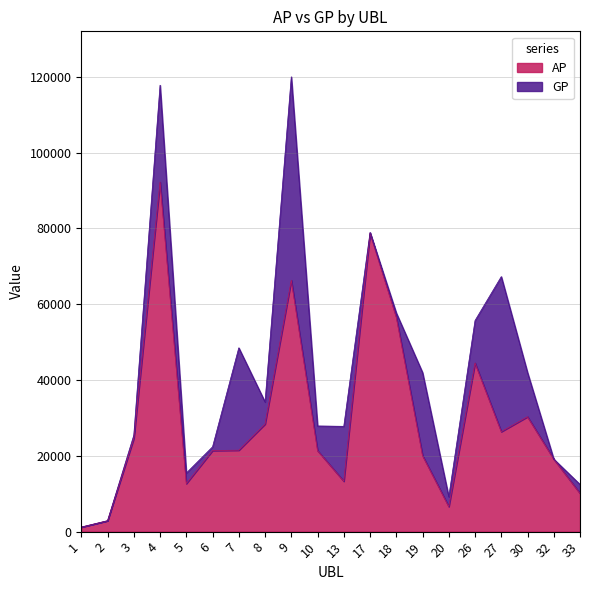

What is the value of the GP point at the 15th from the left?

9190